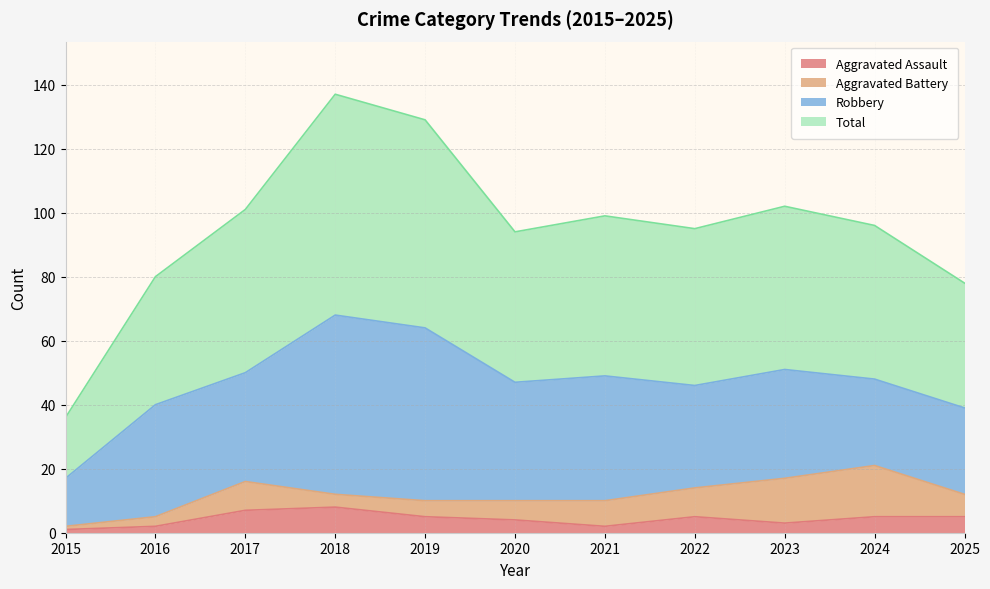

At which category is the sum across all series the highest?

2018